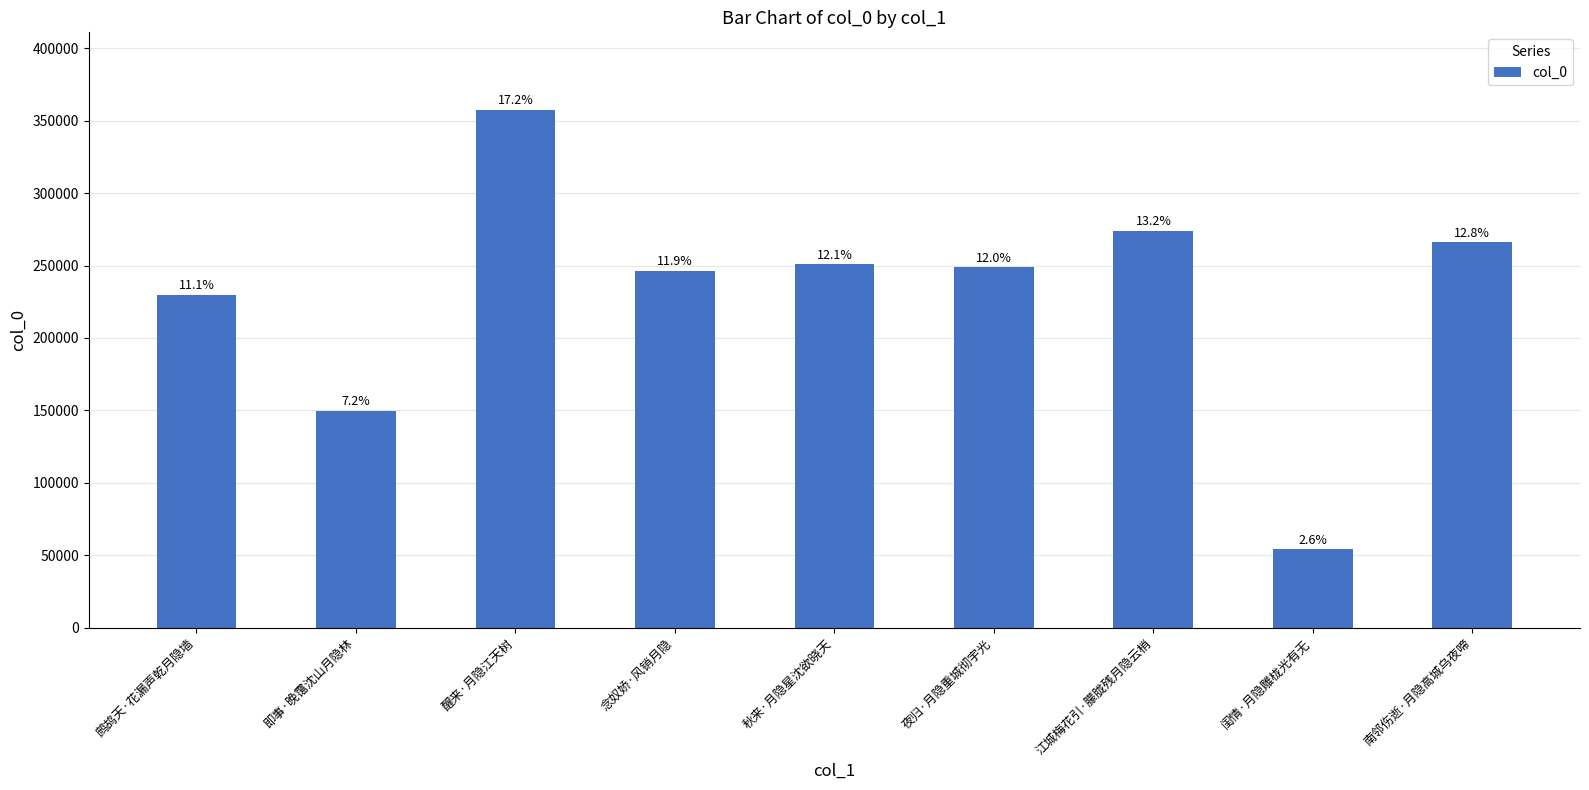

What is the minimum value shown in the chart?

53891